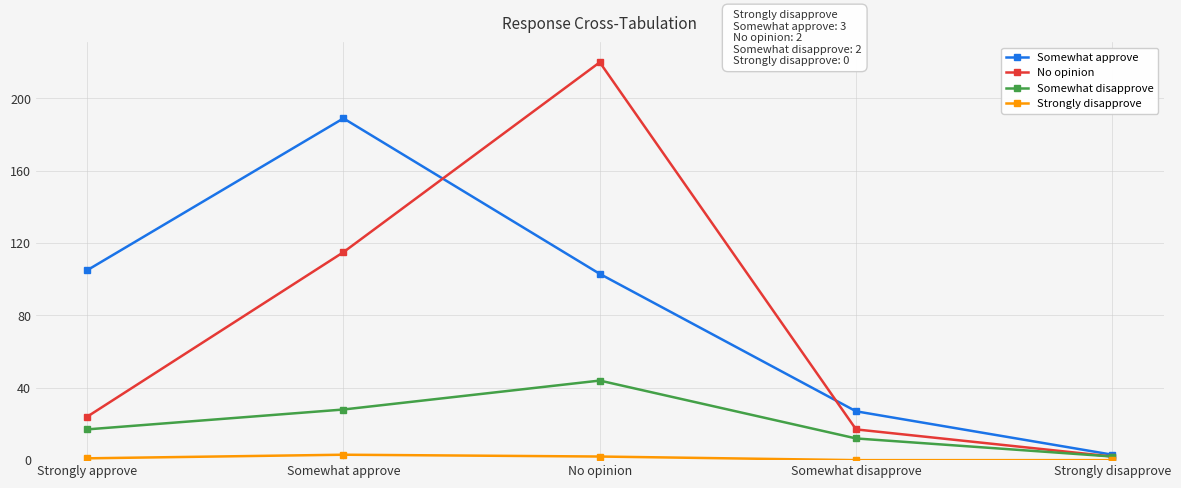

The Somewhat disapprove series shows 8 at Strongly approve. True or false?

False